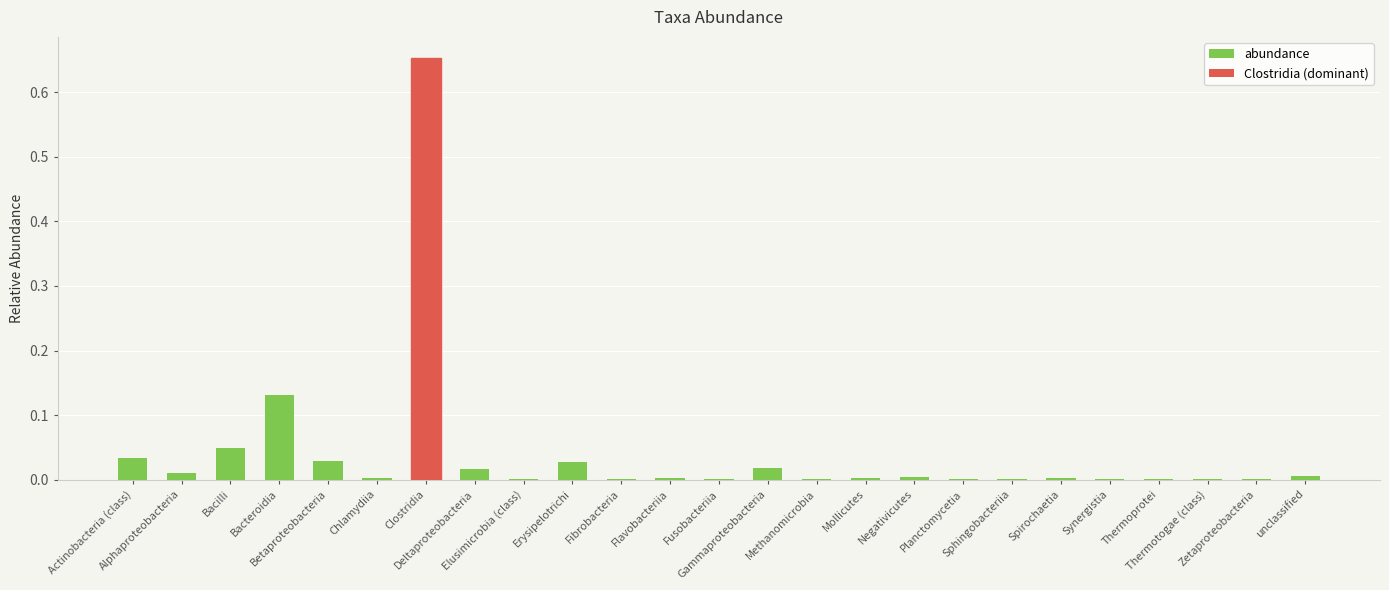

Are the bars grouped side by side (vs. stacked)?

No